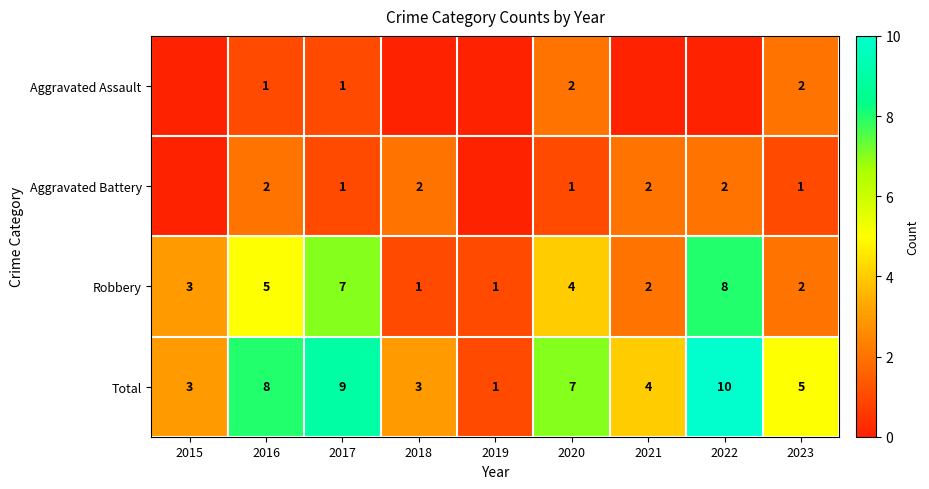

What is the difference between the maximum and minimum values in the Robbery series?

7